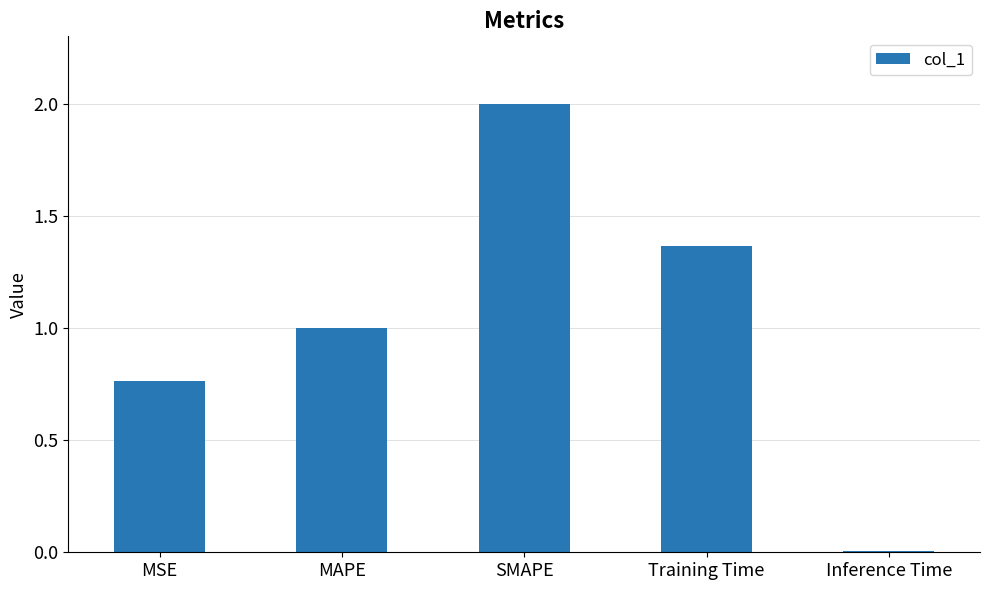

What is the change in value from MAPE to Training Time?

+0.4